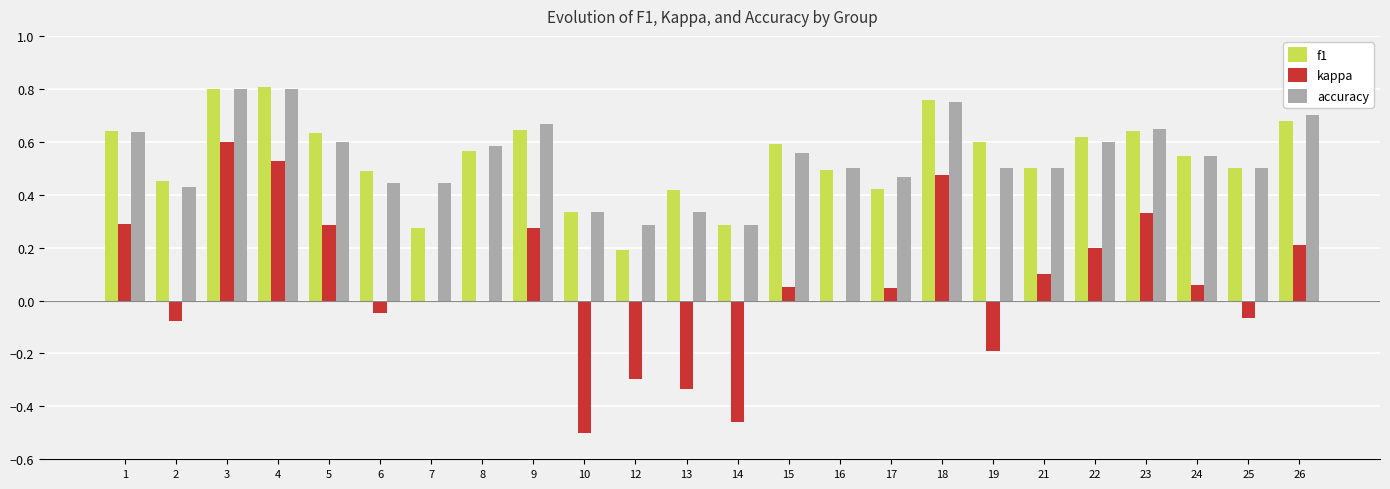

Is it true that kappa equals 0.6 at 7?

False